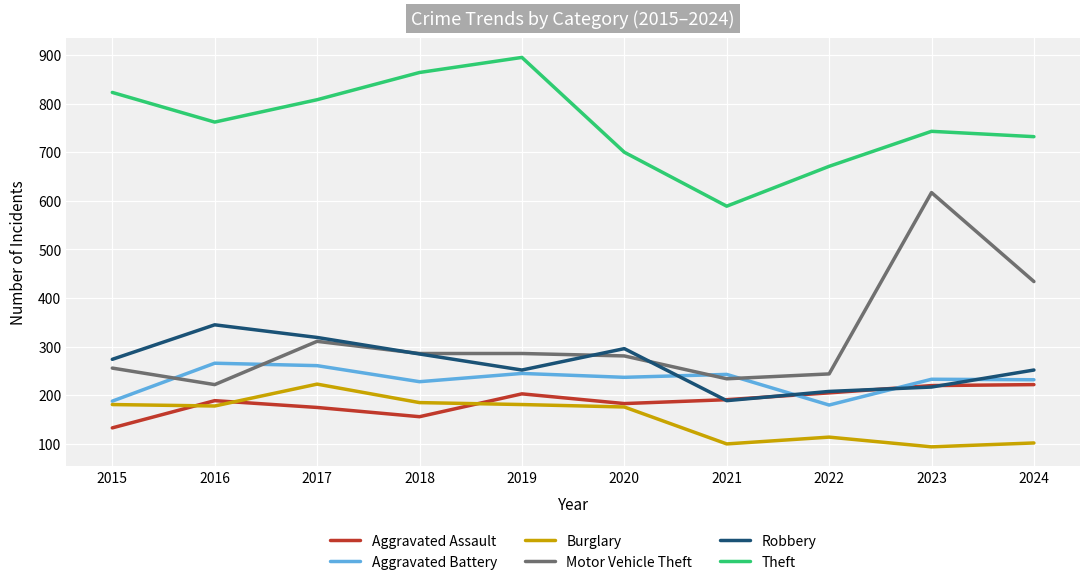

True or false: Burglary has more than 0 points higher than both neighbors.

True